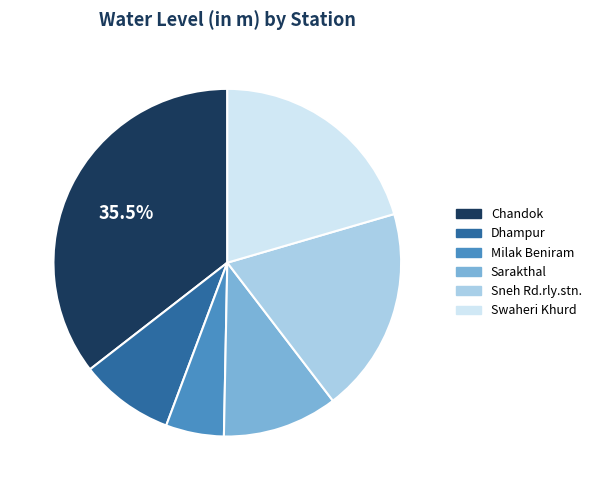

Does Sneh Rd.rly.stn. account for over 50% of the chart?

No